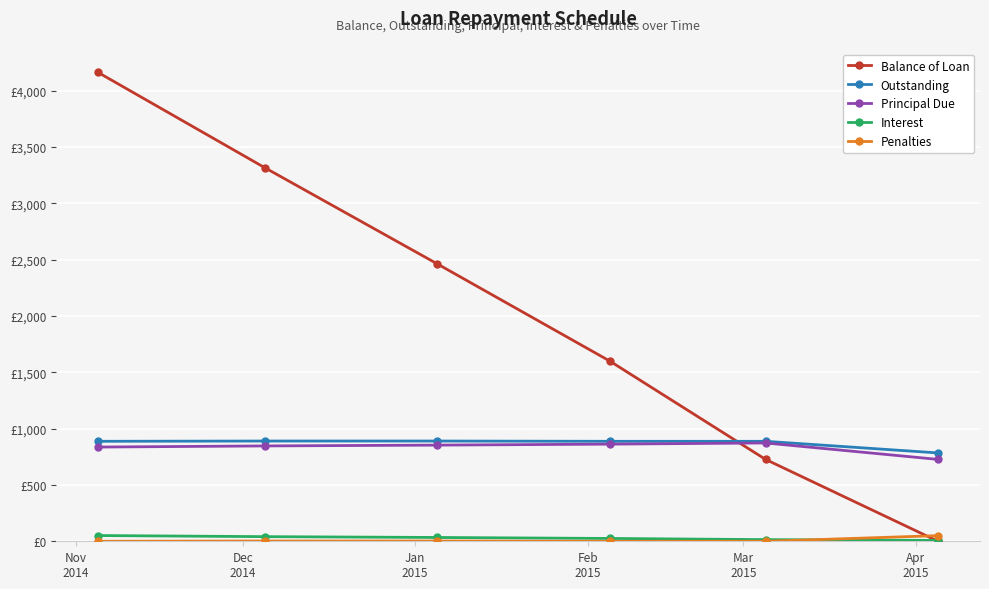

True or false: Penalties has more than 2 points higher than both neighbors.

False